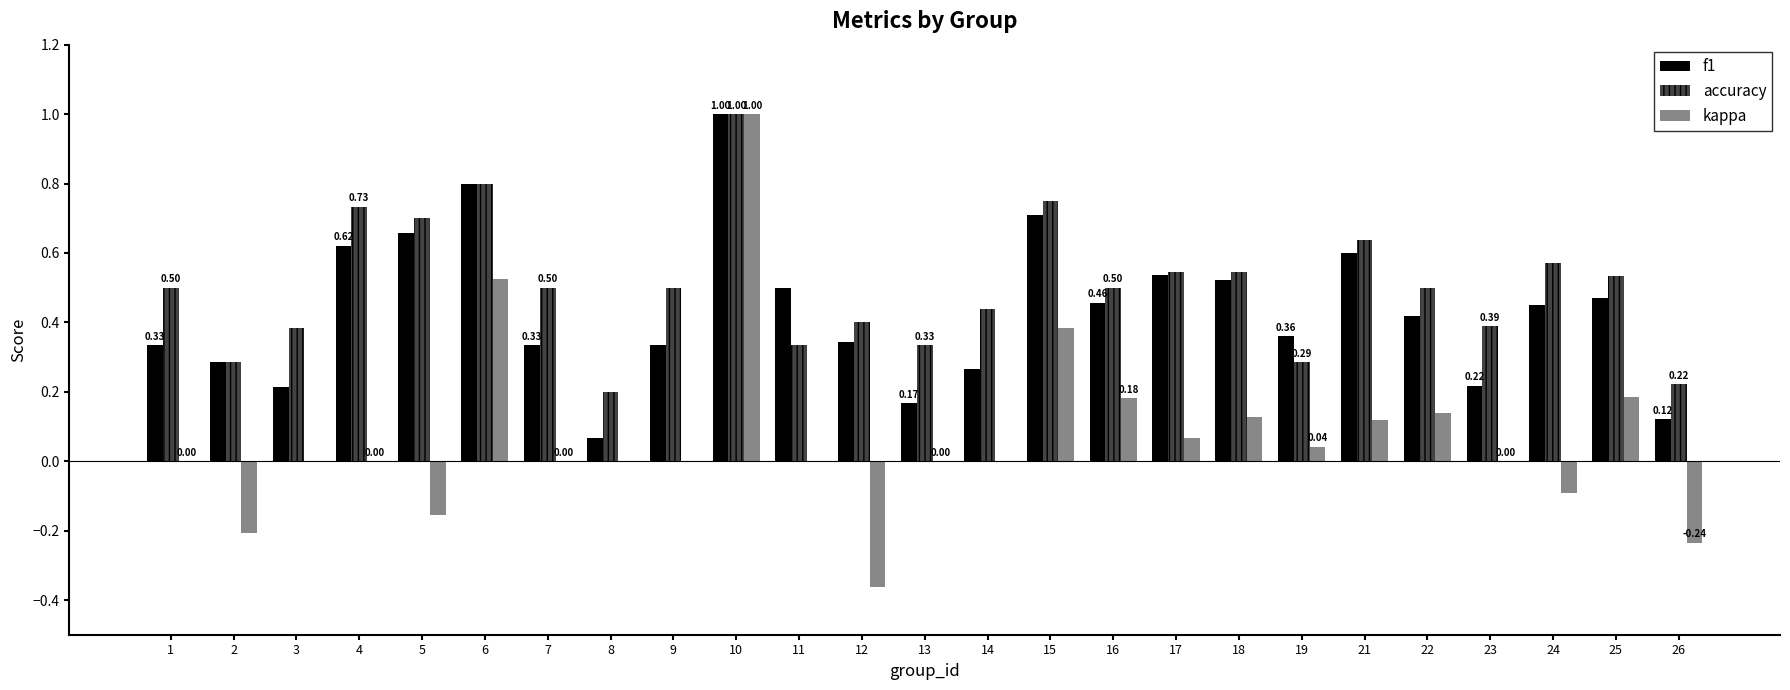

Are the bars horizontal?

No